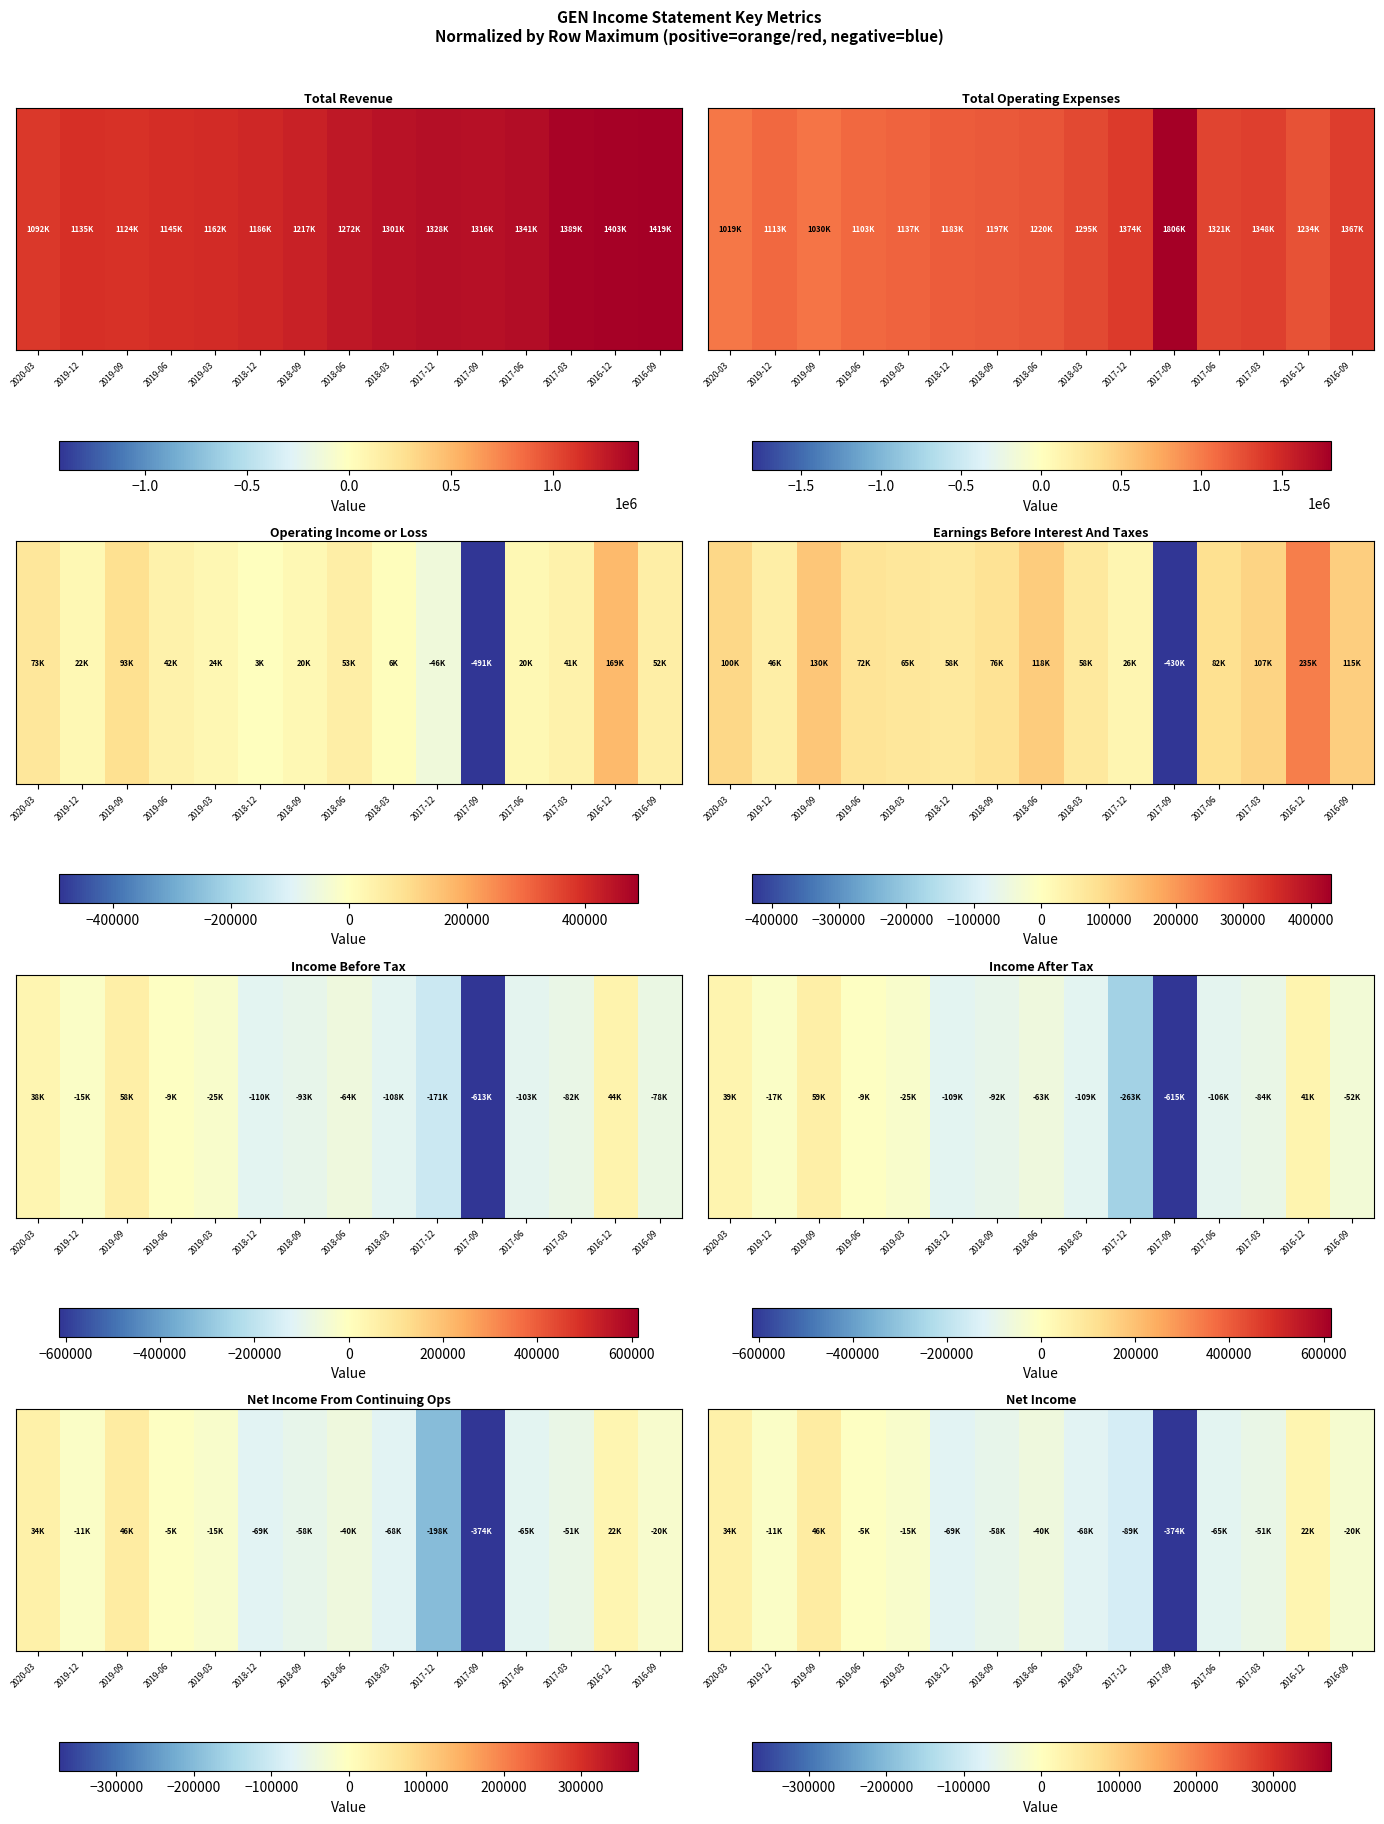

How many data points are above -39600?

7